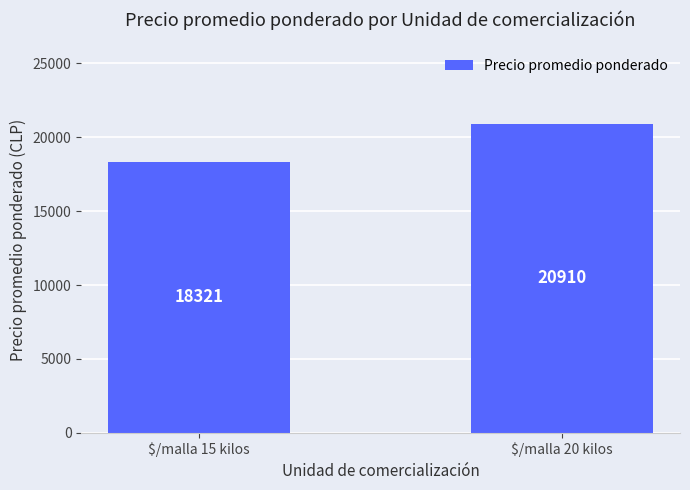

What is the difference between the maximum and minimum values?

2589